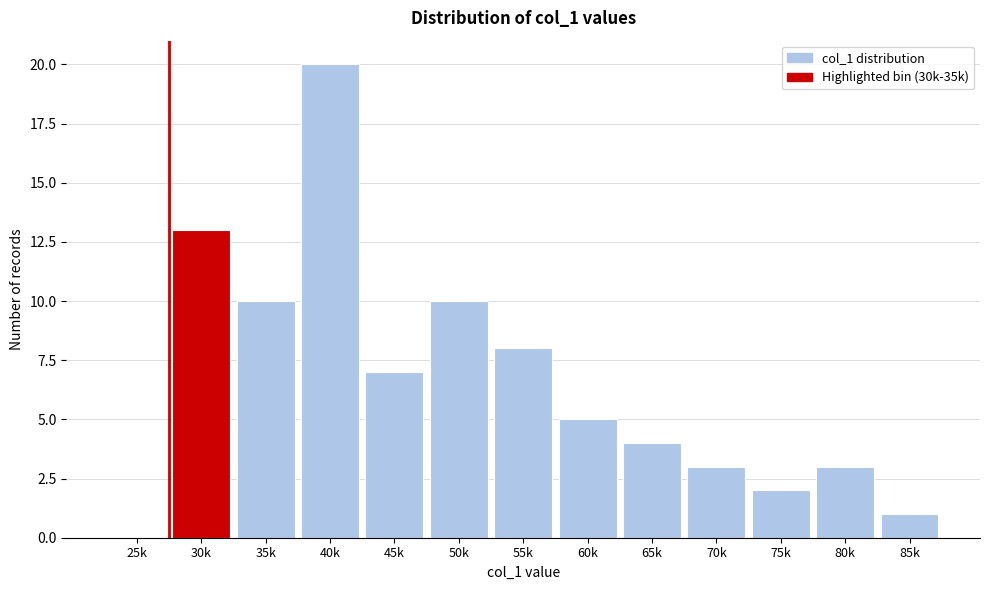

Reading right to left, transcribe all the data shown in this chart.

85k=1	80k=3	75k=2	70k=3	65k=4	60k=5	55k=8	50k=10	45k=7	40k=20	35k=10	30k=13	25k=0